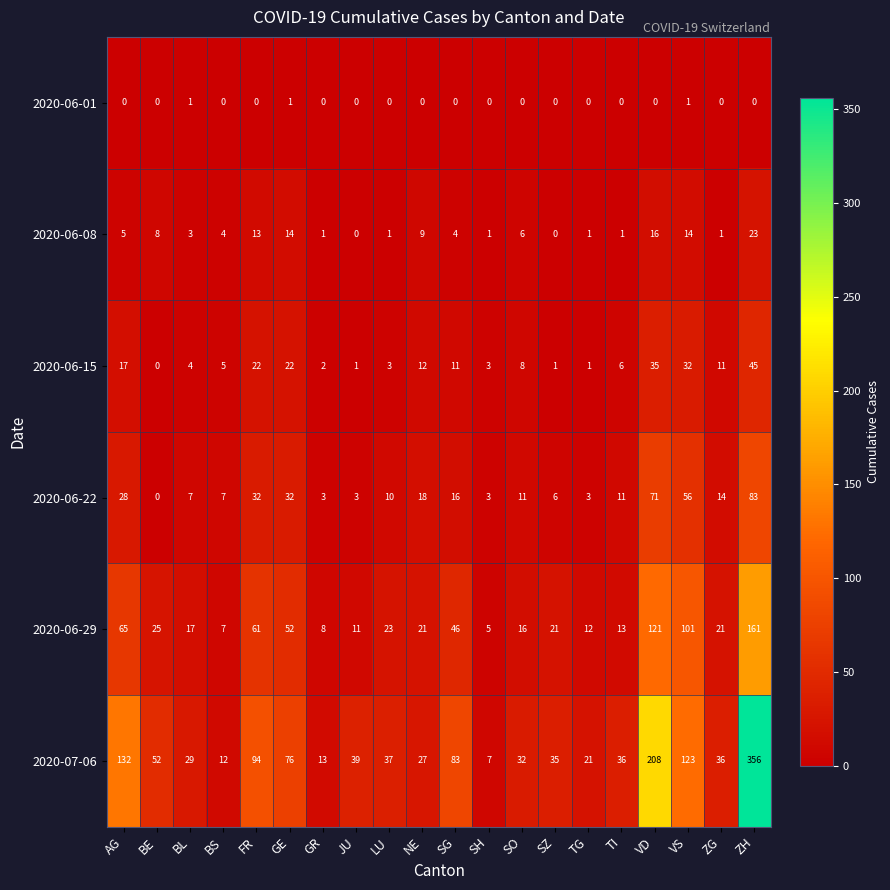

What is the approximate value of 2020-06-29 at ZG?

21